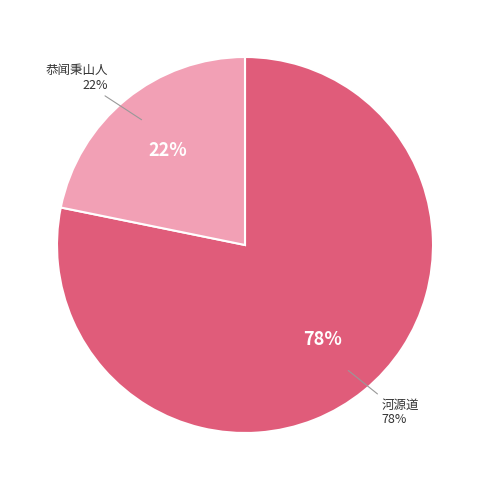

Count the number of slices in the pie.

2